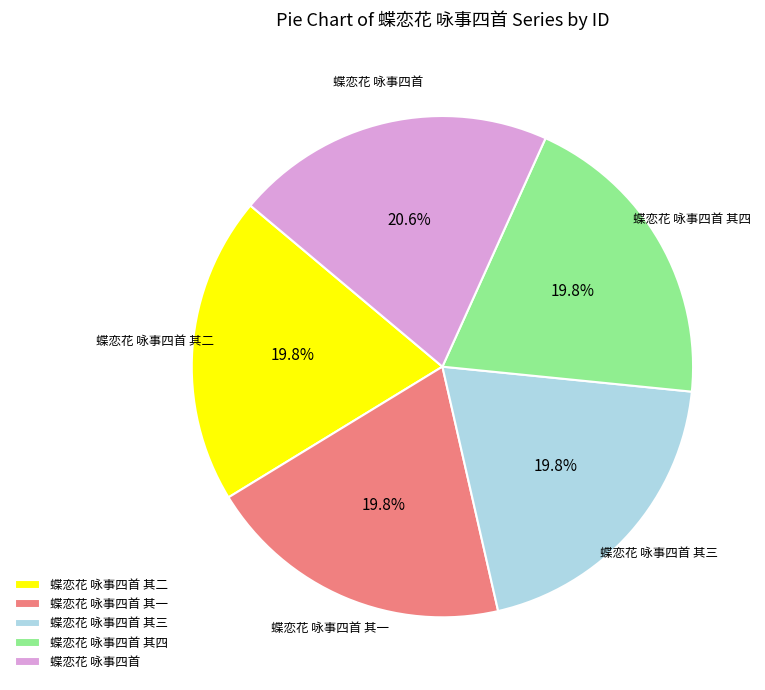

What is the largest slice in the pie chart?

蝶恋花 咏事四首